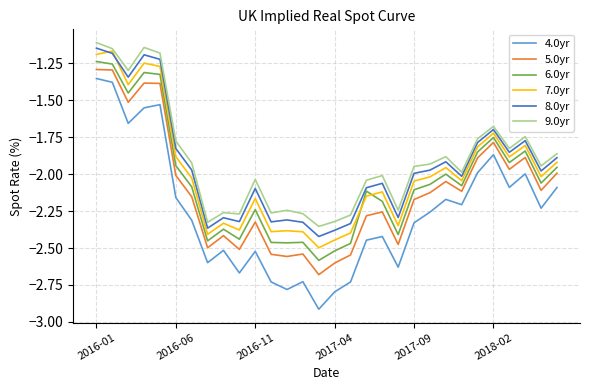

True or false: 5.0yr and 8.0yr cross at least once.

False